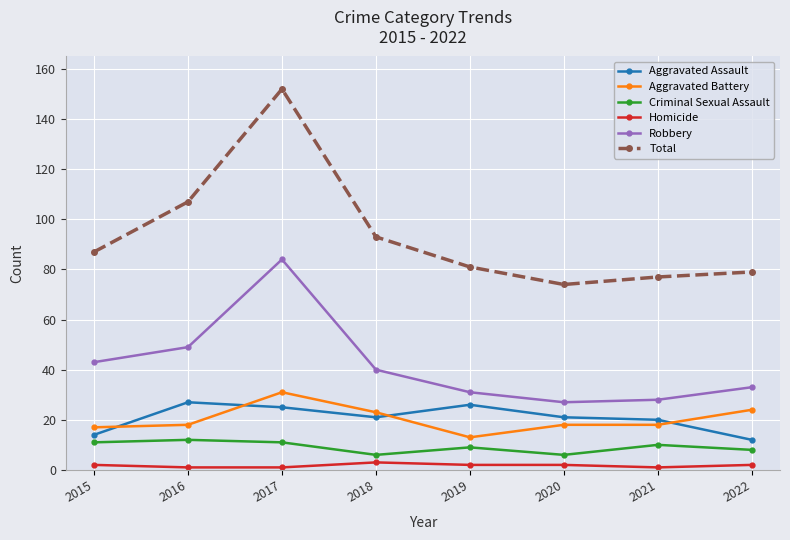

Reading left to right, list all the values displayed in this chart.

Aggravated Assault: 14	27	25	21	26	21	20	12
Aggravated Battery: 17	18	31	23	13	18	18	24
Criminal Sexual Assault: 11	12	11	6	9	6	10	8
Homicide: 2	1	1	3	2	2	1	2
Robbery: 43	49	84	40	31	27	28	33
Total: 87	107	152	93	81	74	77	79